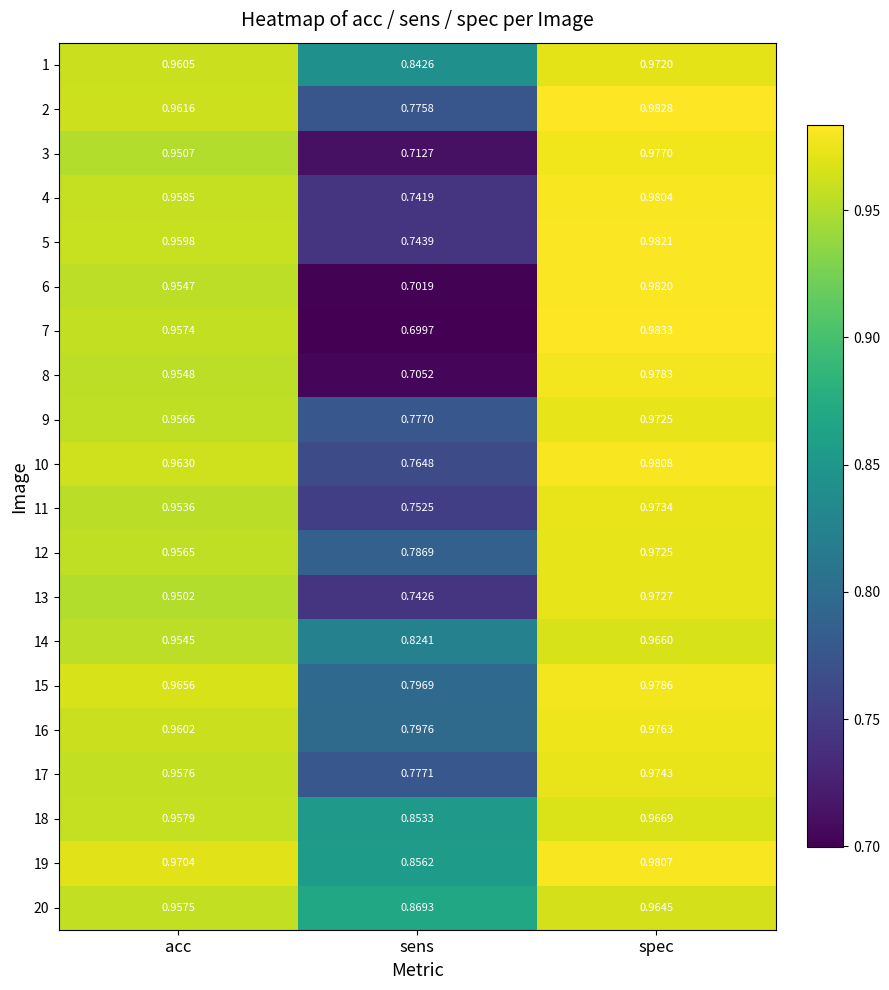

At which label does 20 reach its peak?

spec